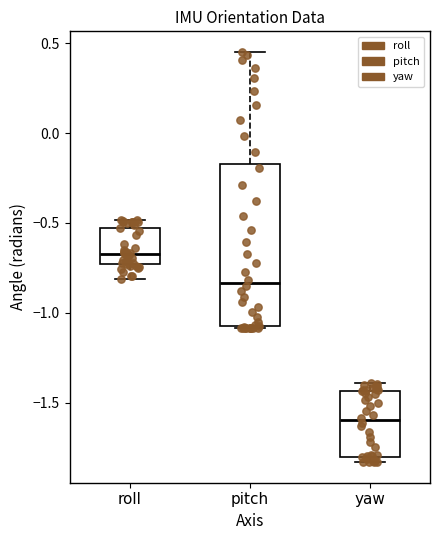

Which box has the highest median line?

roll